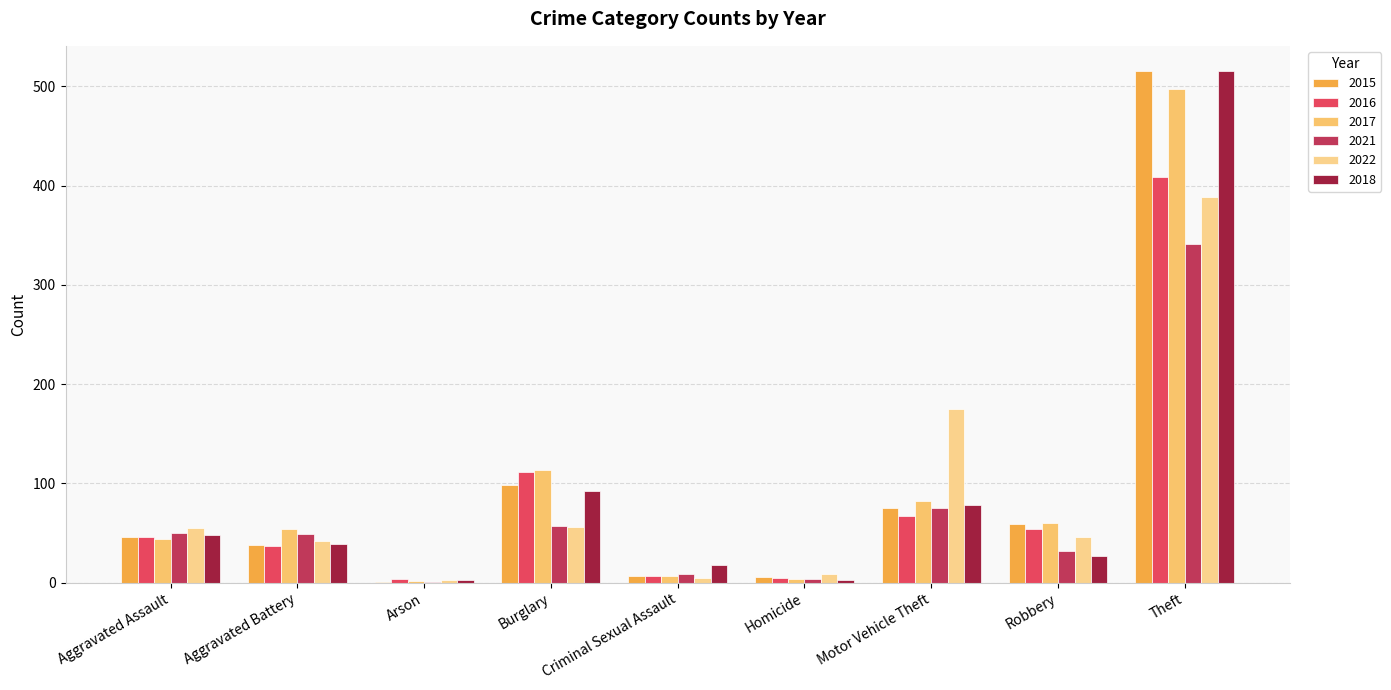

Rank the series at Burglary from lowest to highest value.

2022, 2021, 2018, 2015, 2016, 2017